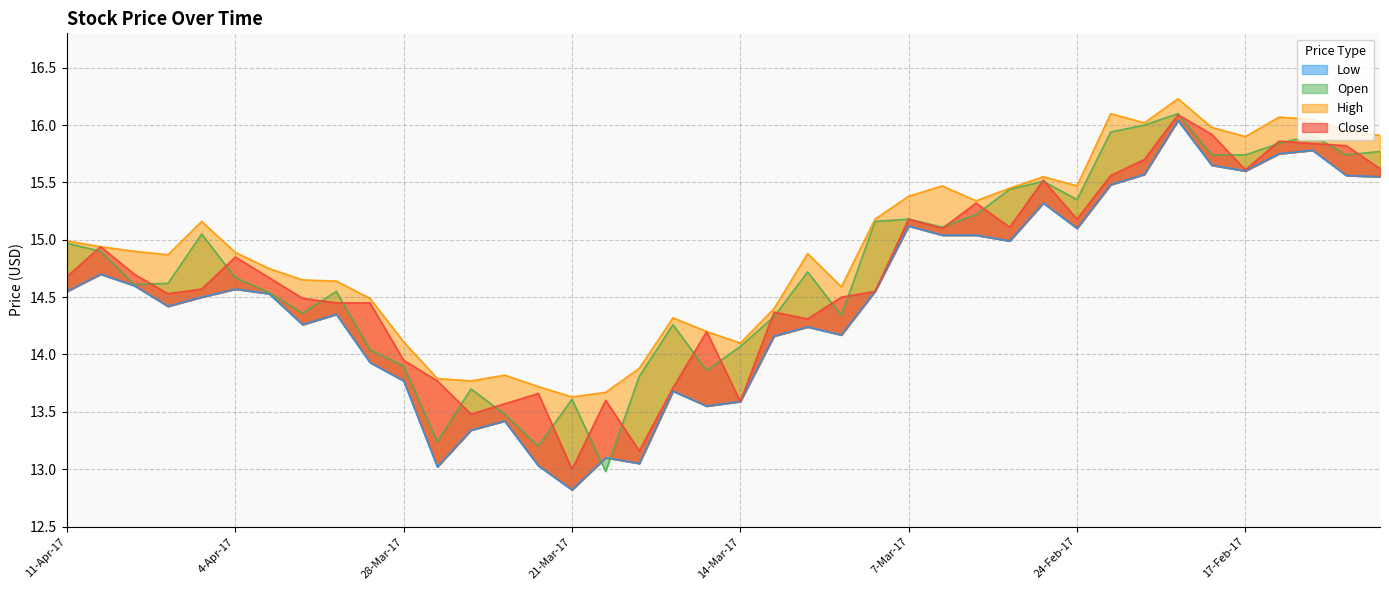

True or false: Open and Close intersect in this chart.

True